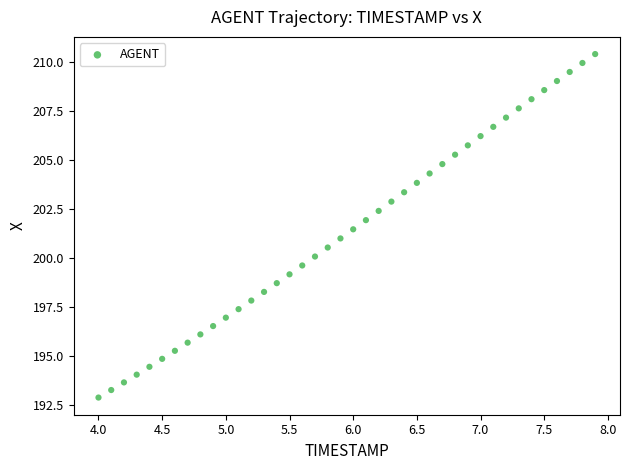

What is the range of Y values (max minus min)?

17.5